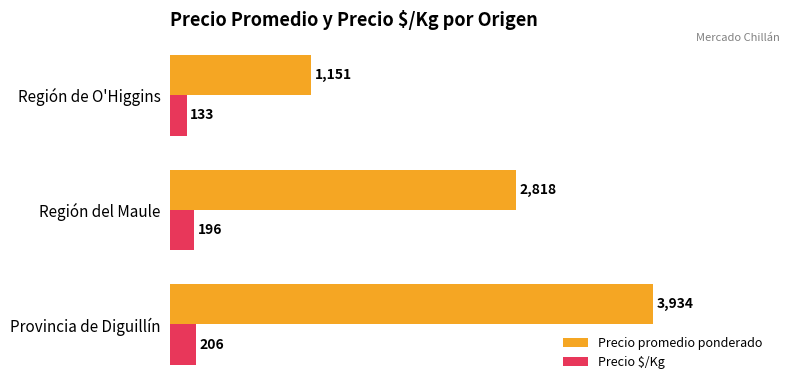

Rank the series at Provincia de Diguillín from highest to lowest value.

Precio promedio ponderado, Precio $/Kg